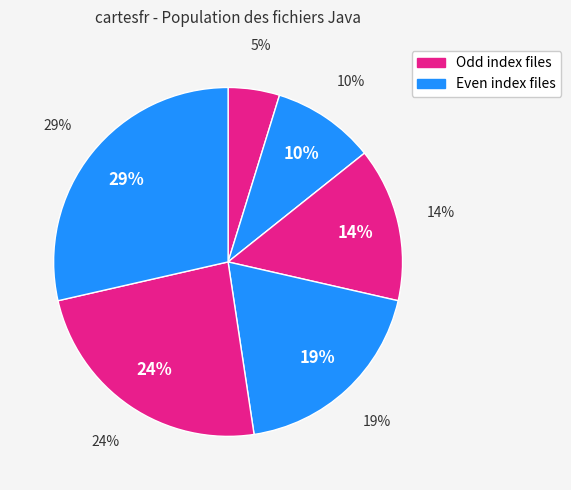

True or false: ShapeType.java accounts for 1% of the total.

False